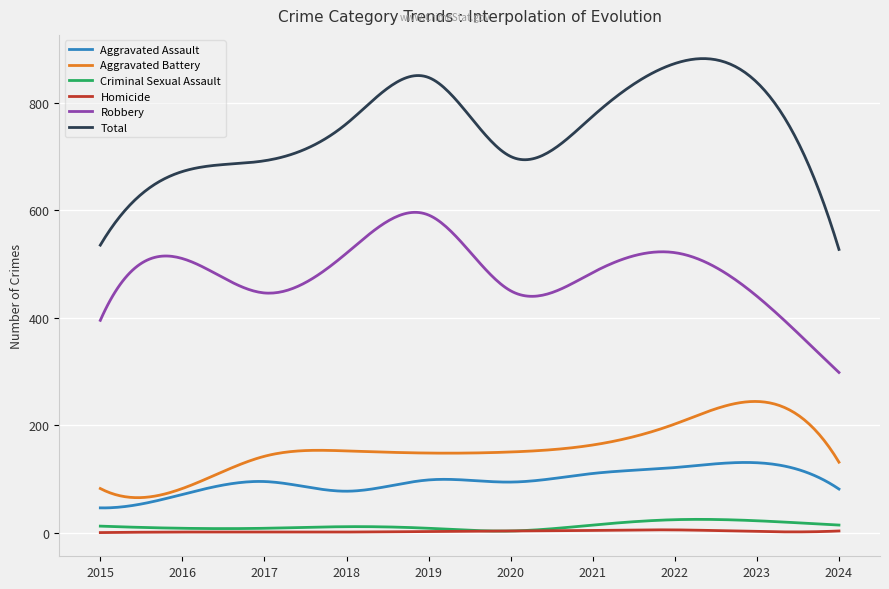

What is the difference between the maximum and minimum values in the Total series?

355.2